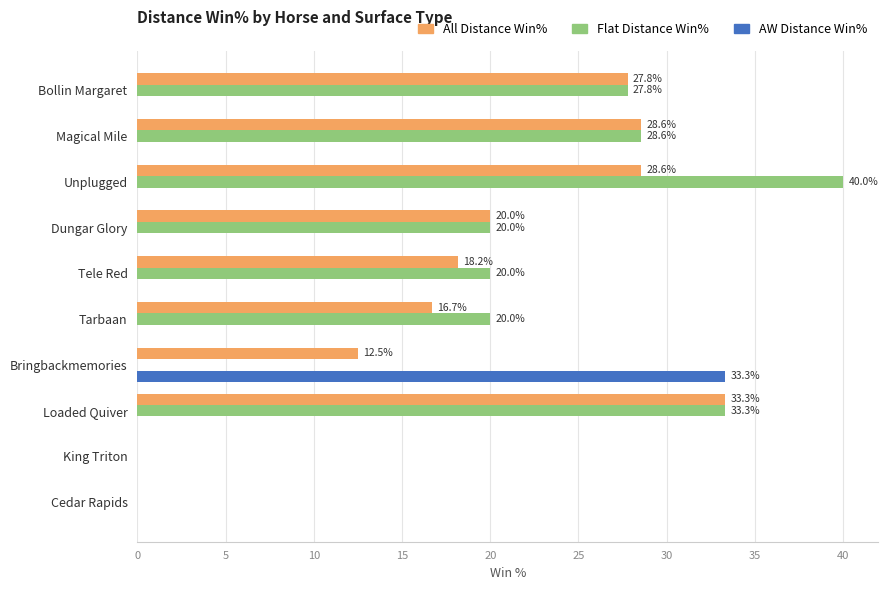

What is the sum of all All Distance Win% values?

185.6